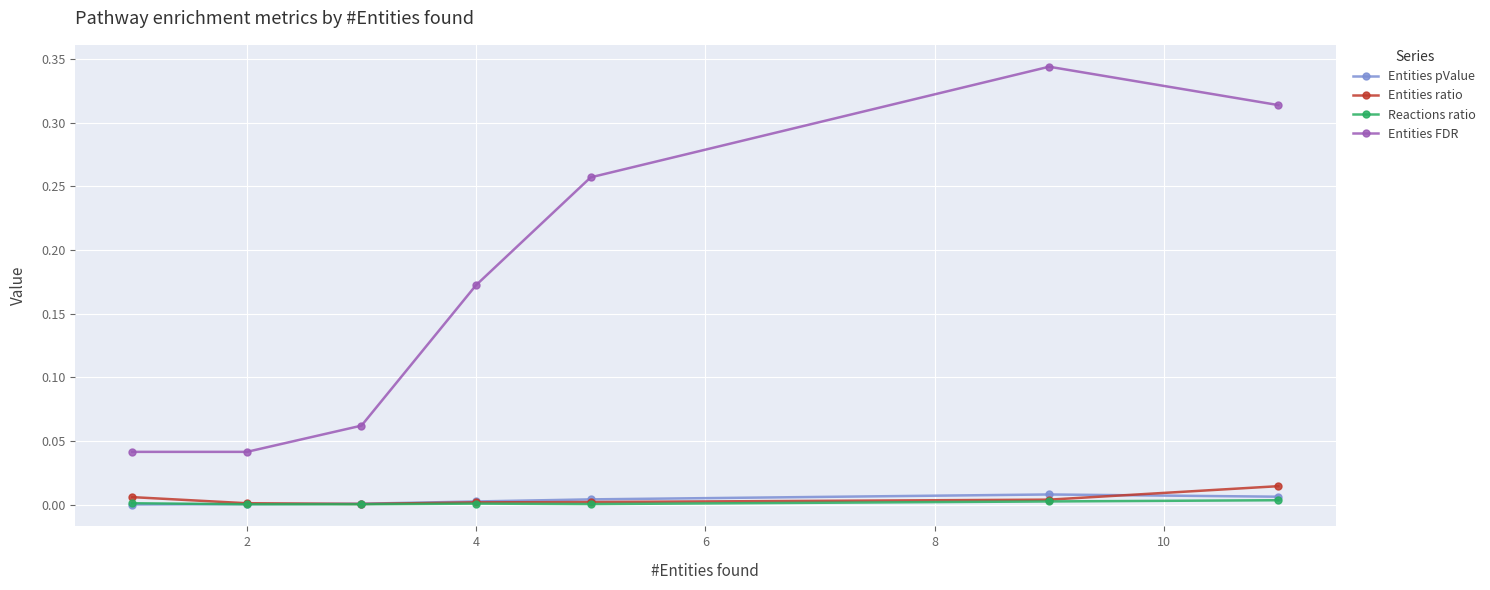

Which series has the widest spread of values?

Entities FDR